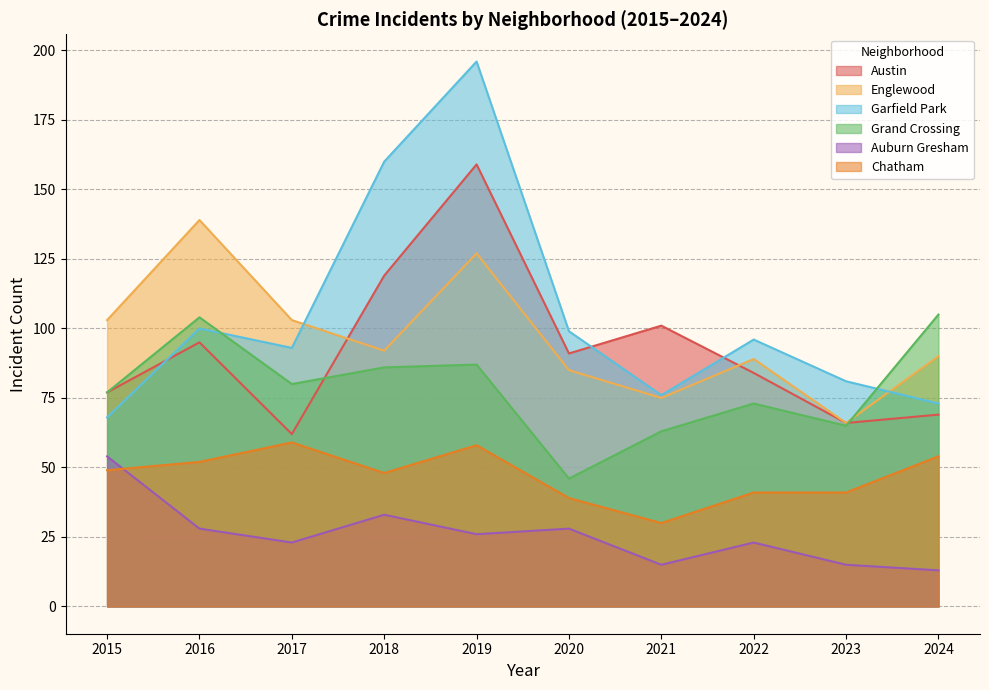

True or false: Auburn Gresham has a value of 15 at 2019.

False